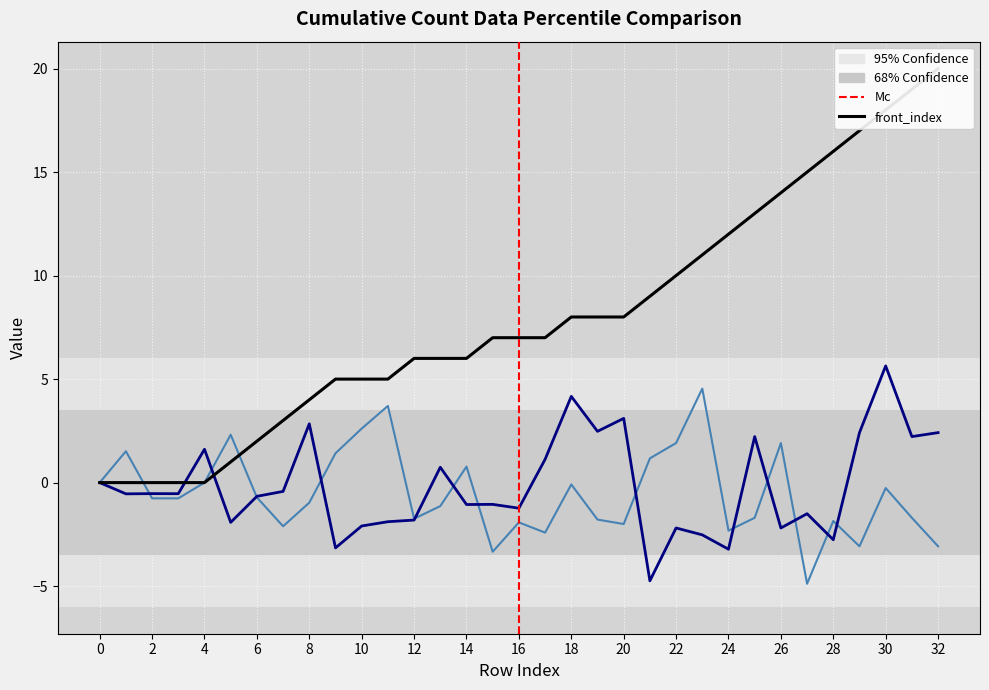

Which series changed the most between 1 and 22?

front_index